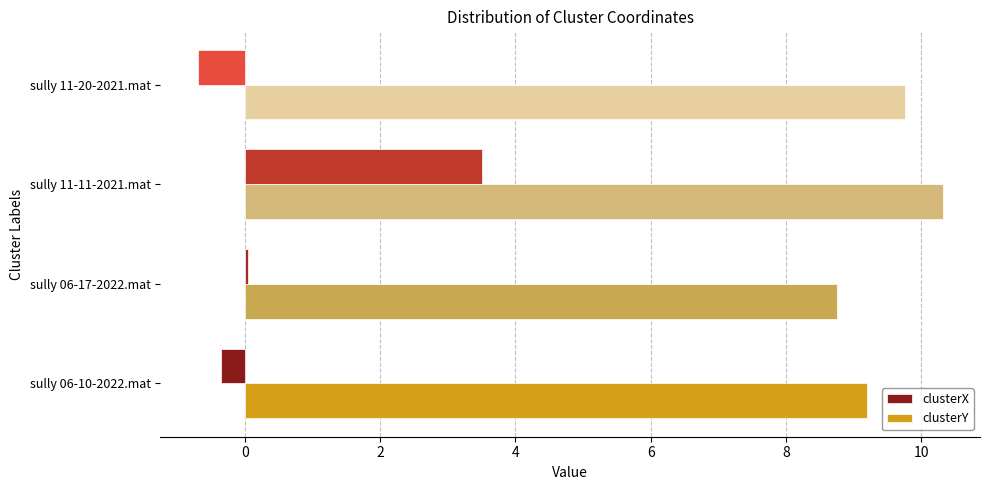

What is the total value across all series at sully 06-10-2022.mat?

8.9